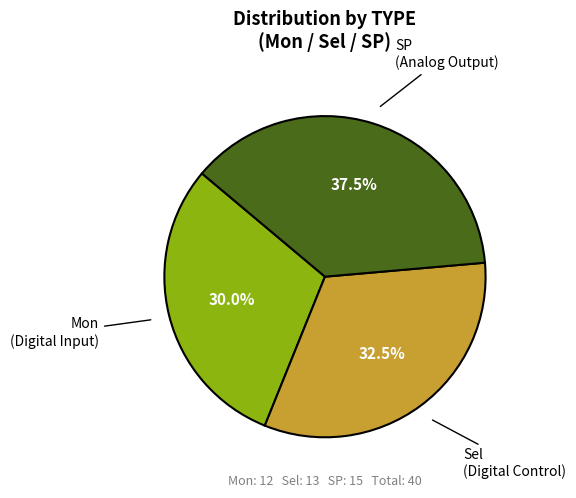

To the nearest percent, what is the average slice percentage?

33%